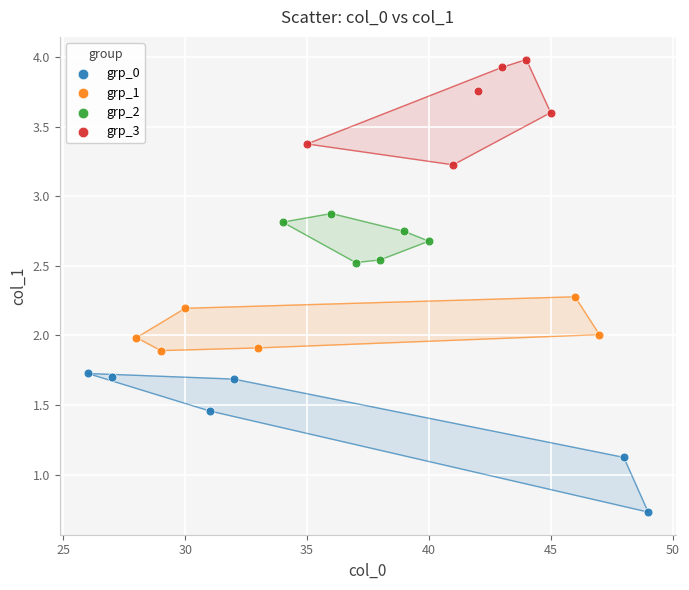

Which series contains the highest Y value?

grp_3